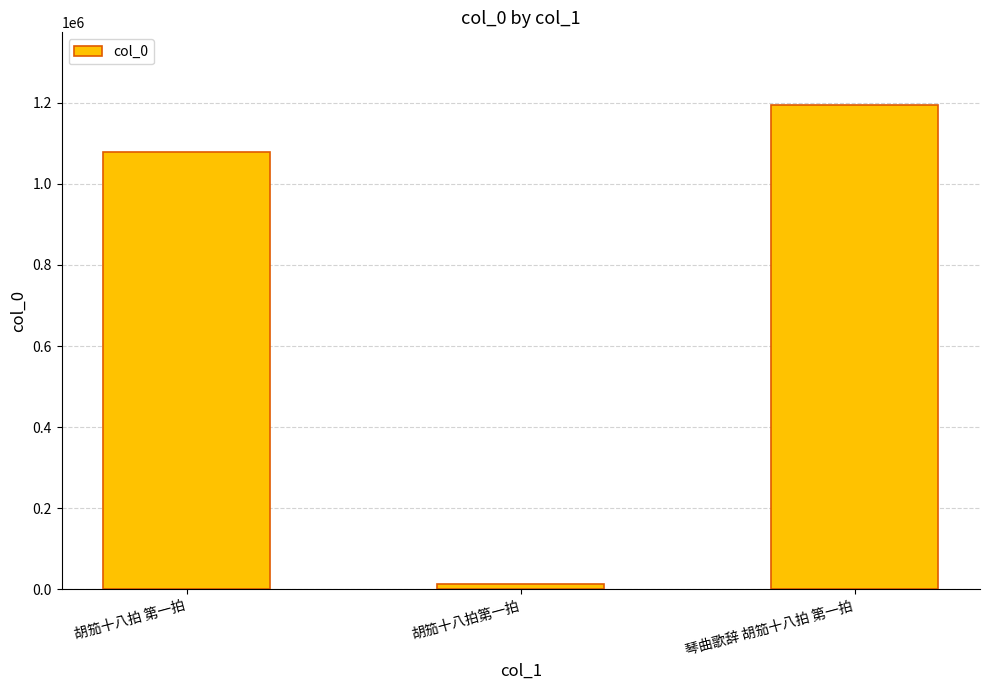

What is the change in value from 胡笳十八拍第一拍 to 琴曲歌辞 胡笳十八拍 第一拍?

+1181313